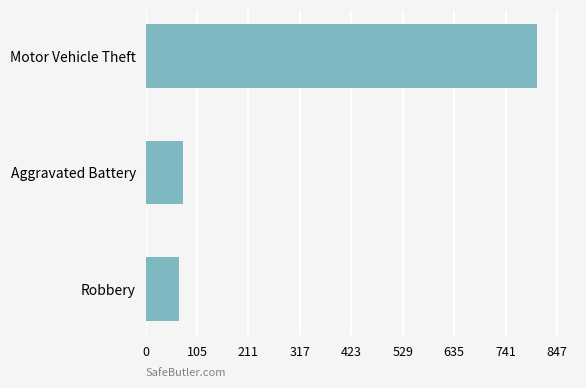

Between Motor Vehicle Theft and Aggravated Battery, which is larger?

Motor Vehicle Theft